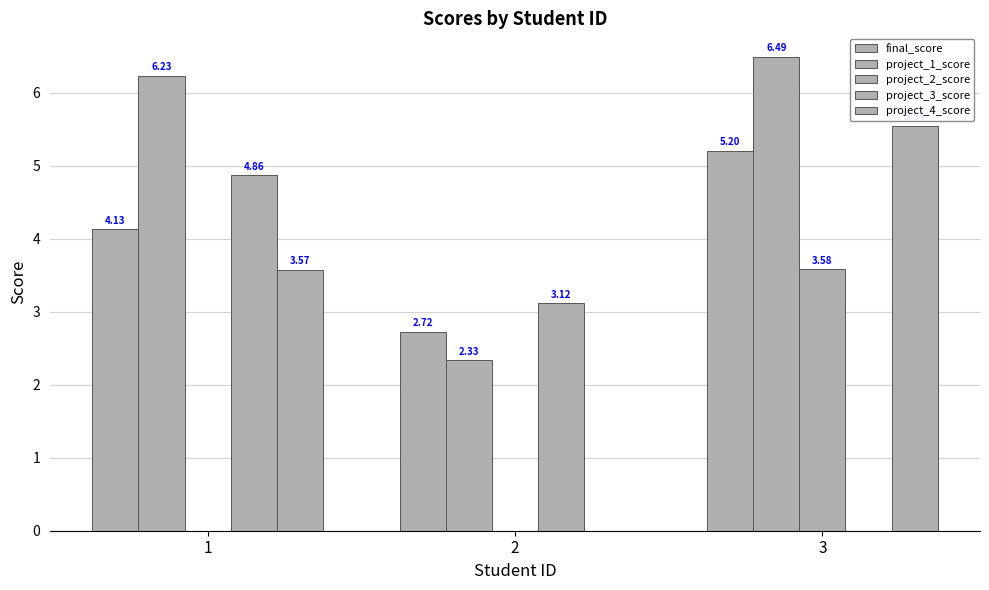

How many categories are shown in the chart?

3